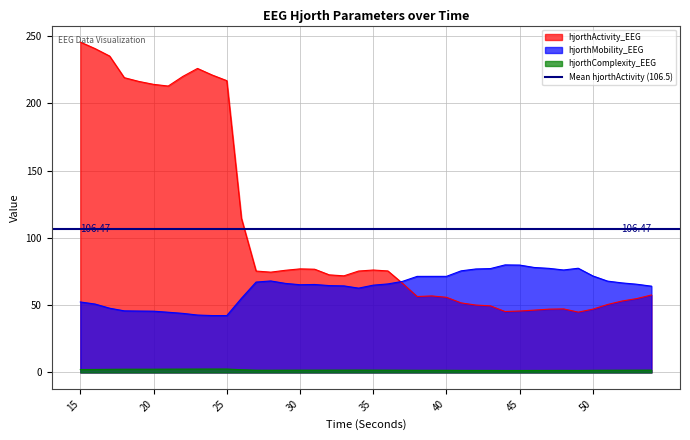

How many lines are shown in the chart?

3